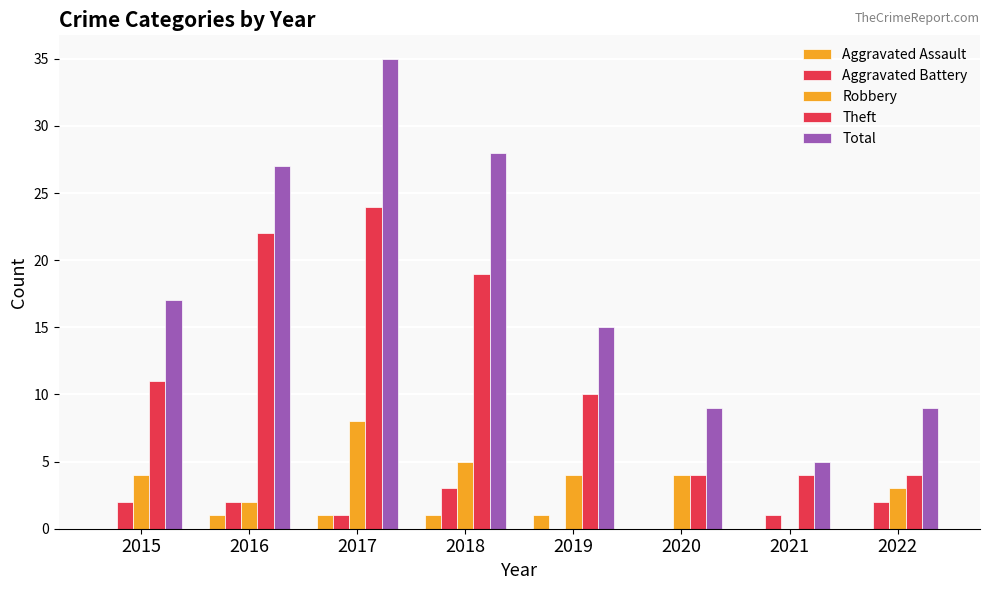

Are the bars horizontal?

No